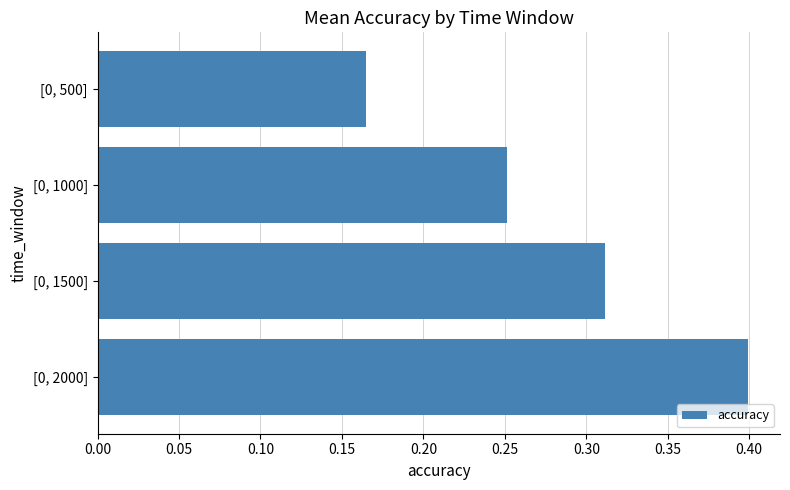

Is it true that the value at [0, 2000] is 0.4?

True